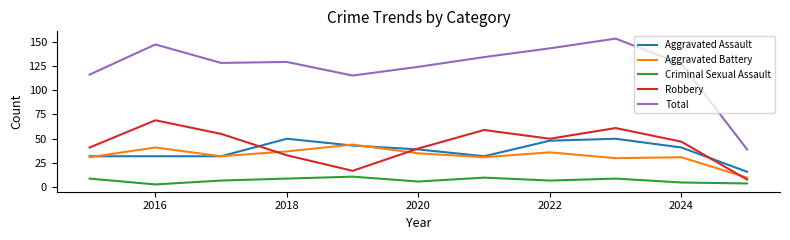

What is the minimum value shown in the chart?

3